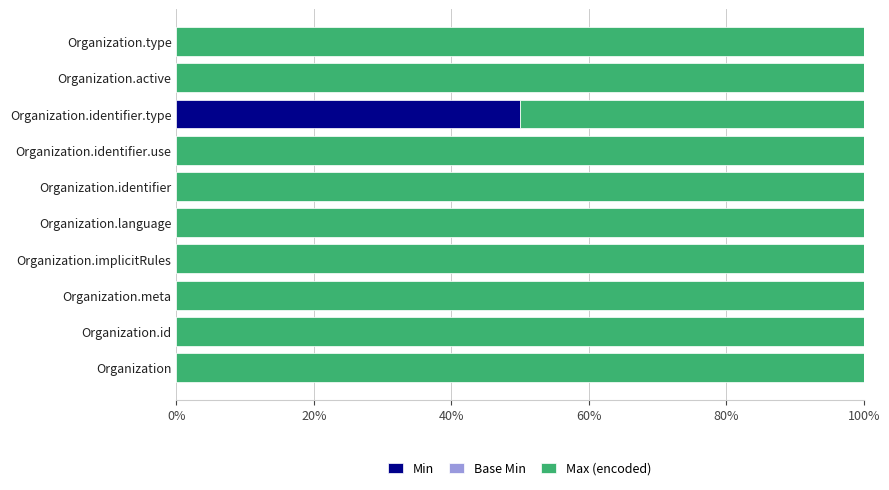

What is the total value across all series at Organization.identifier?

100